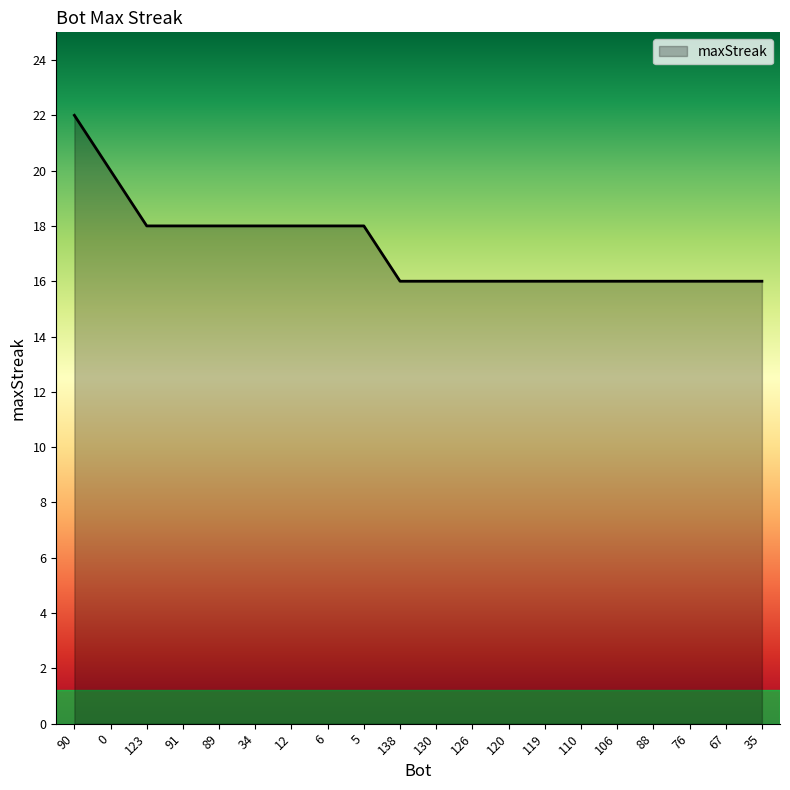

What is the ratio of the value at 0 to the value at 12?

1.1